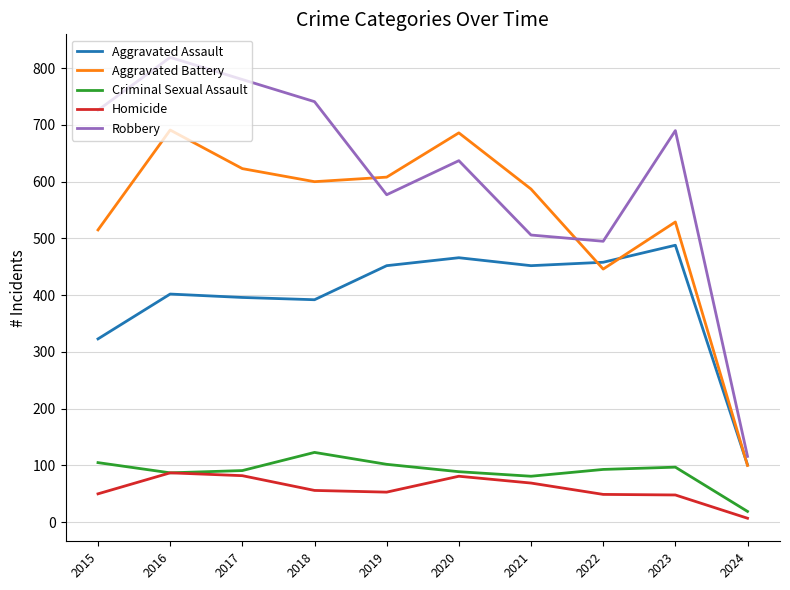

What is the smallest value displayed?

7